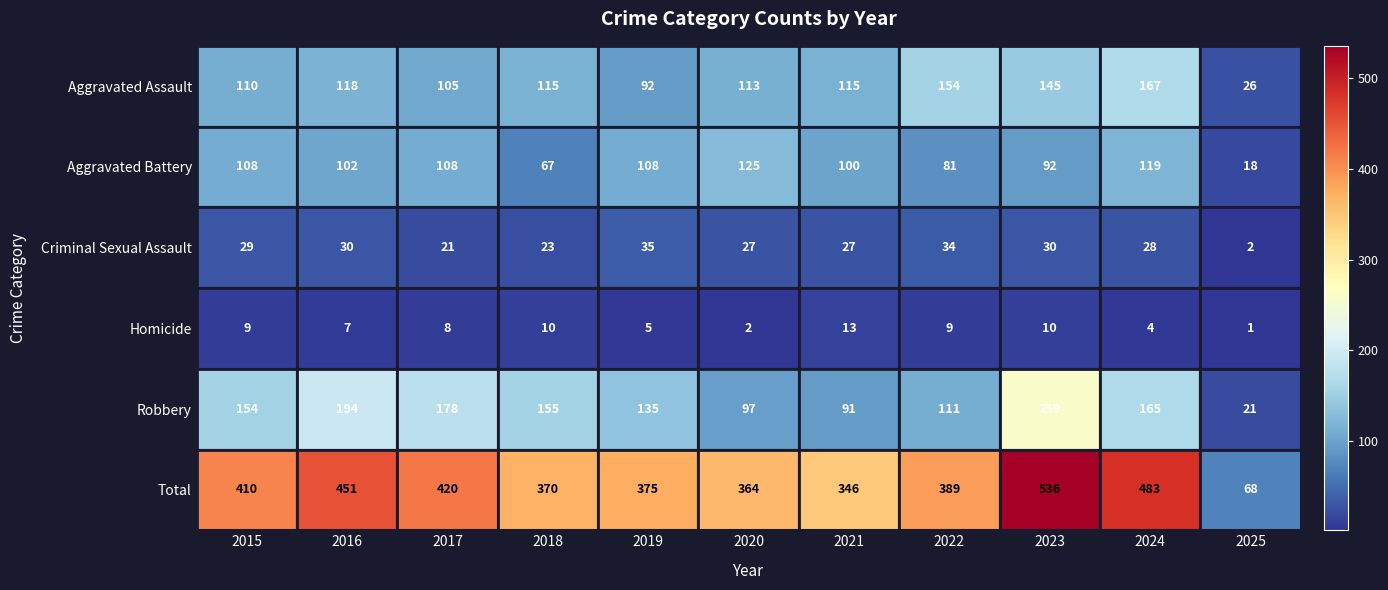

What is the minimum value shown in the chart?

1